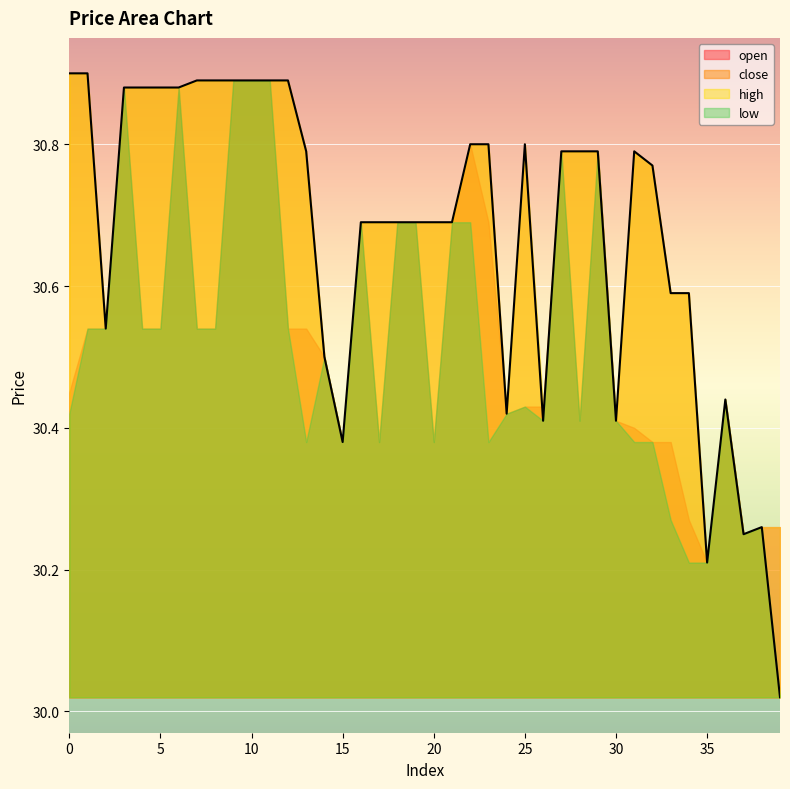

What are all the series names shown in the legend?

open, close, high, low